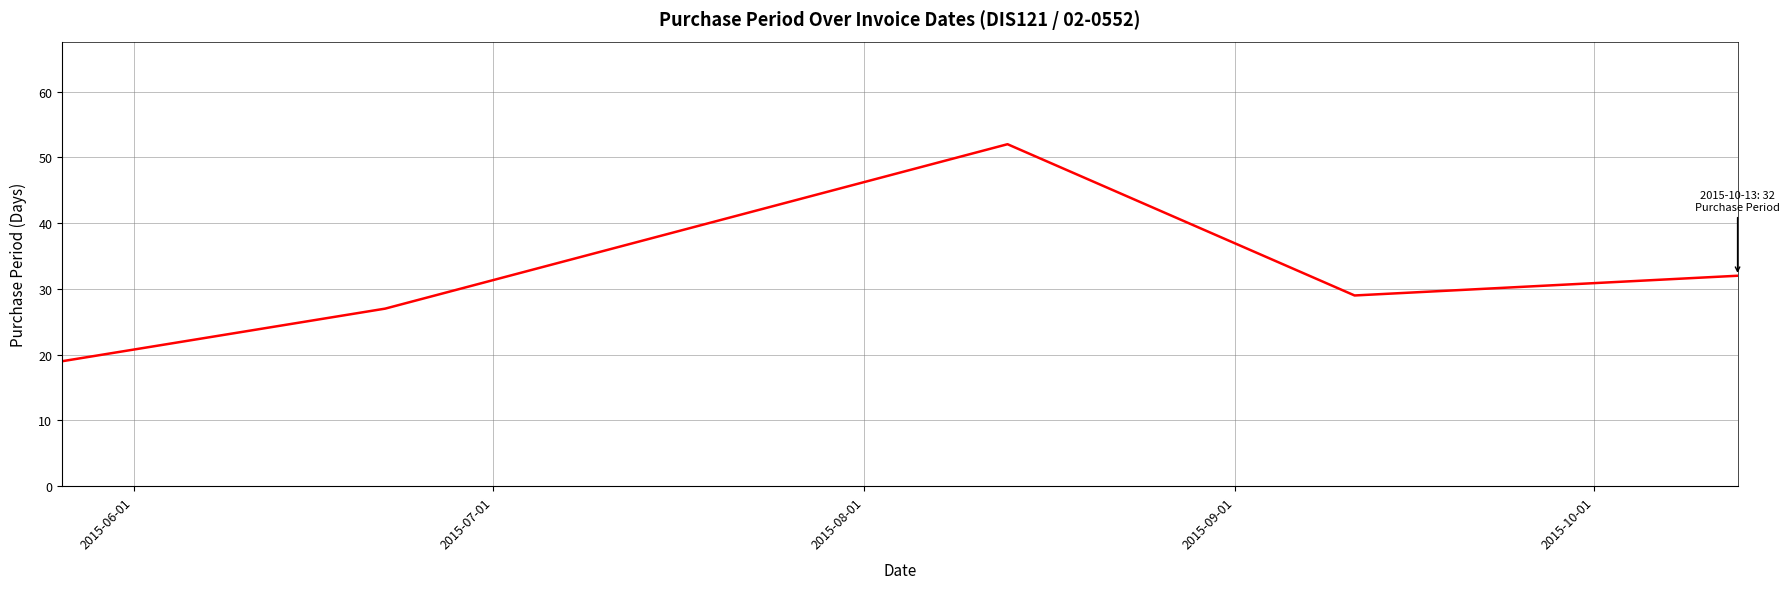

How many interior local valleys (lower than both neighbors) does the data have?

1